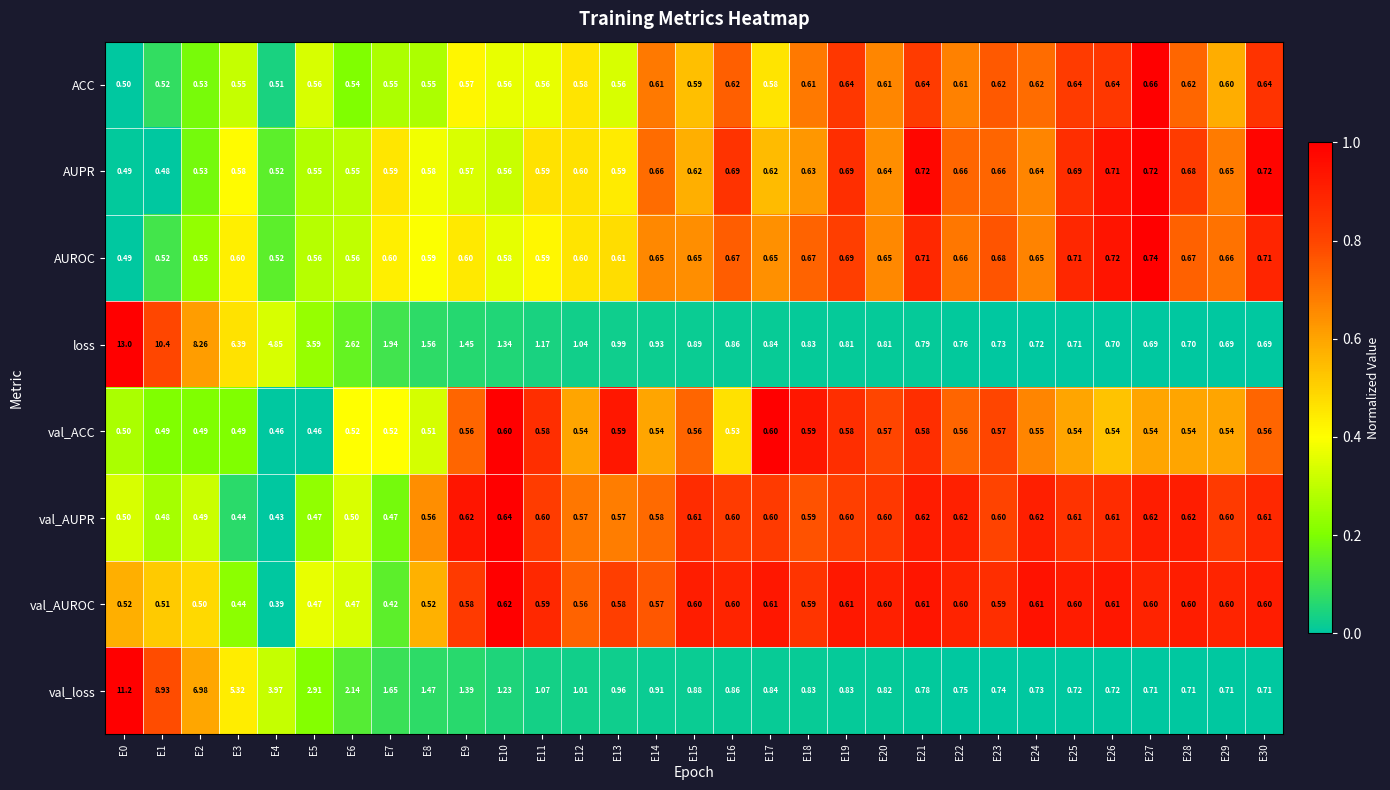

Rank the series at E8 from lowest to highest value.

val_ACC, val_AUROC, ACC, val_AUPR, AUPR, AUROC, val_loss, loss